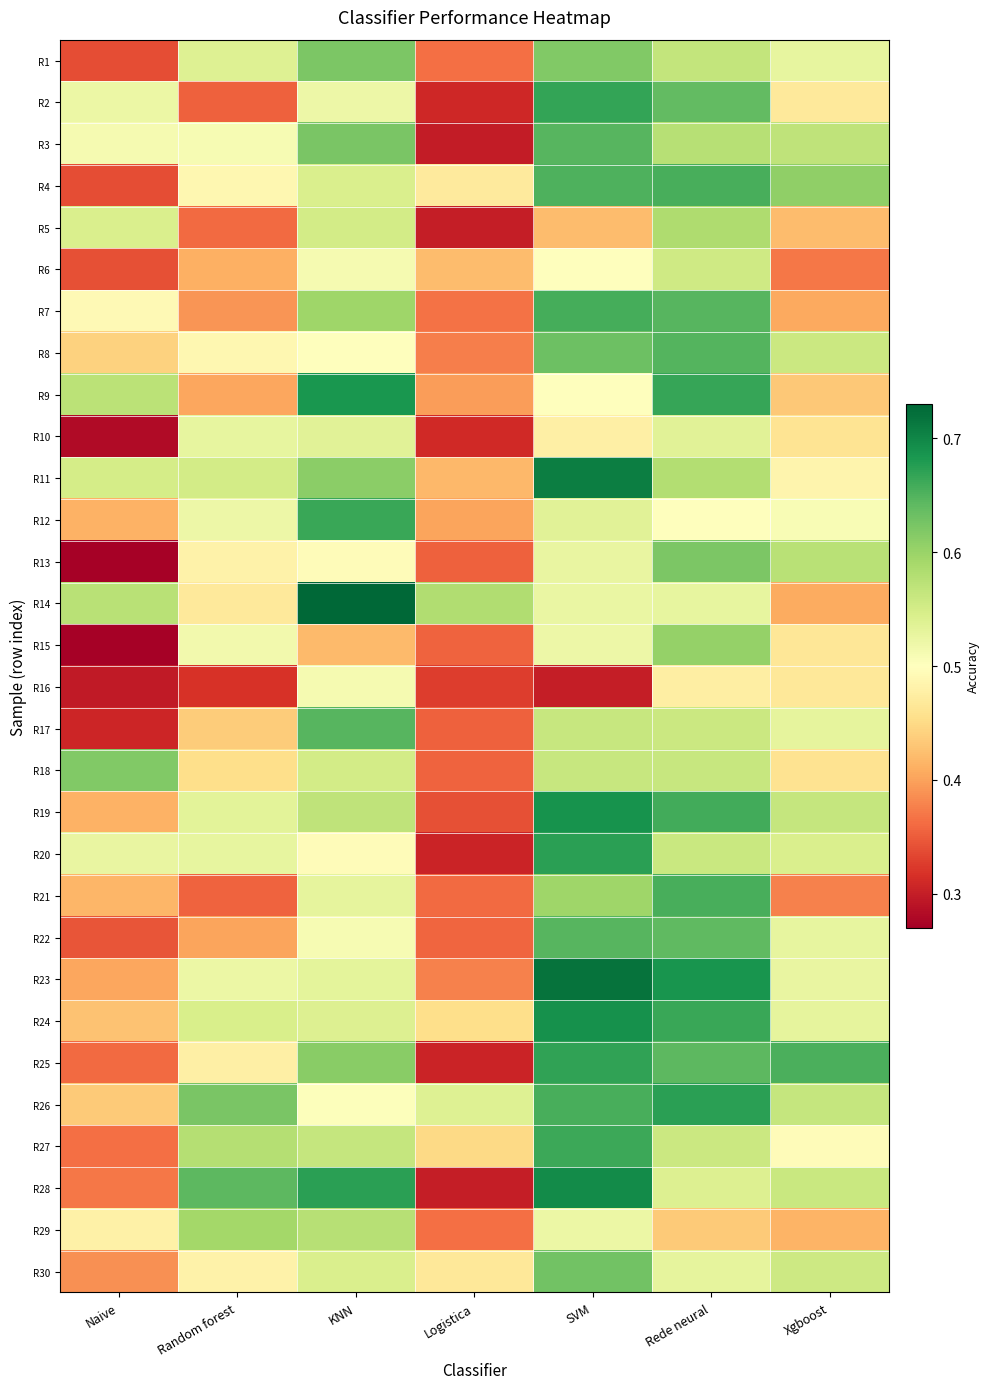

Reading right to left, extract all data points from this chart.

R1: Xgboost=0.5	Rede neural=0.6	SVM=0.6	Logistica=0.4	KNN=0.6	Random forest=0.5	Naive=0.3
R2: Xgboost=0.5	Rede neural=0.6	SVM=0.7	Logistica=0.3	KNN=0.5	Random forest=0.4	Naive=0.5
R3: Xgboost=0.6	Rede neural=0.6	SVM=0.6	Logistica=0.3	KNN=0.6	Random forest=0.5	Naive=0.5
R4: Xgboost=0.6	Rede neural=0.7	SVM=0.7	Logistica=0.5	KNN=0.5	Random forest=0.5	Naive=0.3
R5: Xgboost=0.4	Rede neural=0.6	SVM=0.4	Logistica=0.3	KNN=0.6	Random forest=0.4	Naive=0.5
R6: Xgboost=0.4	Rede neural=0.6	SVM=0.5	Logistica=0.4	KNN=0.5	Random forest=0.4	Naive=0.3
R7: Xgboost=0.4	Rede neural=0.6	SVM=0.7	Logistica=0.4	KNN=0.6	Random forest=0.4	Naive=0.5
R8: Xgboost=0.6	Rede neural=0.6	SVM=0.6	Logistica=0.4	KNN=0.5	Random forest=0.5	Naive=0.4
R9: Xgboost=0.4	Rede neural=0.7	SVM=0.5	Logistica=0.4	KNN=0.7	Random forest=0.4	Naive=0.6
R10: Xgboost=0.5	Rede neural=0.5	SVM=0.5	Logistica=0.3	KNN=0.5	Random forest=0.5	Naive=0.3
R11: Xgboost=0.5	Rede neural=0.6	SVM=0.7	Logistica=0.4	KNN=0.6	Random forest=0.6	Naive=0.5
R12: Xgboost=0.5	Rede neural=0.5	SVM=0.5	Logistica=0.4	KNN=0.7	Random forest=0.5	Naive=0.4
R13: Xgboost=0.6	Rede neural=0.6	SVM=0.5	Logistica=0.4	KNN=0.5	Random forest=0.5	Naive=0.3
R14: Xgboost=0.4	Rede neural=0.5	SVM=0.5	Logistica=0.6	KNN=0.7	Random forest=0.5	Naive=0.6
R15: Xgboost=0.5	Rede neural=0.6	SVM=0.5	Logistica=0.4	KNN=0.4	Random forest=0.5	Naive=0.3
R16: Xgboost=0.5	Rede neural=0.5	SVM=0.3	Logistica=0.3	KNN=0.5	Random forest=0.3	Naive=0.3
R17: Xgboost=0.5	Rede neural=0.6	SVM=0.6	Logistica=0.4	KNN=0.6	Random forest=0.4	Naive=0.3
R18: Xgboost=0.5	Rede neural=0.6	SVM=0.6	Logistica=0.4	KNN=0.6	Random forest=0.5	Naive=0.6
R19: Xgboost=0.6	Rede neural=0.7	SVM=0.7	Logistica=0.3	KNN=0.6	Random forest=0.5	Naive=0.4
R20: Xgboost=0.5	Rede neural=0.6	SVM=0.7	Logistica=0.3	KNN=0.5	Random forest=0.5	Naive=0.5
R21: Xgboost=0.4	Rede neural=0.7	SVM=0.6	Logistica=0.4	KNN=0.5	Random forest=0.4	Naive=0.4
R22: Xgboost=0.5	Rede neural=0.6	SVM=0.6	Logistica=0.4	KNN=0.5	Random forest=0.4	Naive=0.3
R23: Xgboost=0.5	Rede neural=0.7	SVM=0.7	Logistica=0.4	KNN=0.5	Random forest=0.5	Naive=0.4
R24: Xgboost=0.5	Rede neural=0.7	SVM=0.7	Logistica=0.5	KNN=0.5	Random forest=0.5	Naive=0.4
R25: Xgboost=0.7	Rede neural=0.6	SVM=0.7	Logistica=0.3	KNN=0.6	Random forest=0.5	Naive=0.4
R26: Xgboost=0.6	Rede neural=0.7	SVM=0.7	Logistica=0.5	KNN=0.5	Random forest=0.6	Naive=0.4
R27: Xgboost=0.5	Rede neural=0.6	SVM=0.7	Logistica=0.4	KNN=0.6	Random forest=0.6	Naive=0.4
R28: Xgboost=0.6	Rede neural=0.5	SVM=0.7	Logistica=0.3	KNN=0.7	Random forest=0.6	Naive=0.4
R29: Xgboost=0.4	Rede neural=0.4	SVM=0.5	Logistica=0.4	KNN=0.6	Random forest=0.6	Naive=0.5
R30: Xgboost=0.6	Rede neural=0.5	SVM=0.6	Logistica=0.5	KNN=0.5	Random forest=0.5	Naive=0.4